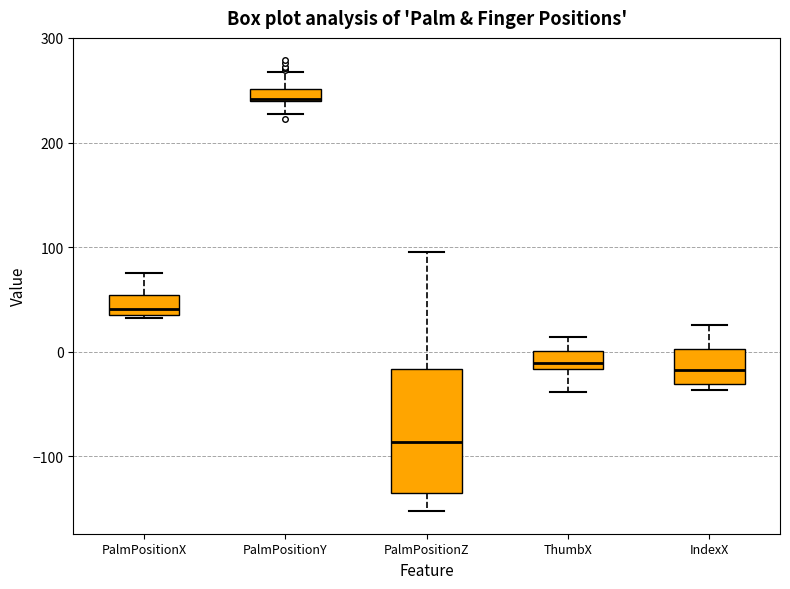

Where is the upper edge of the box for IndexX on the y-axis? The values are not printed on the chart, so give them approximately, as read against the axis.

0